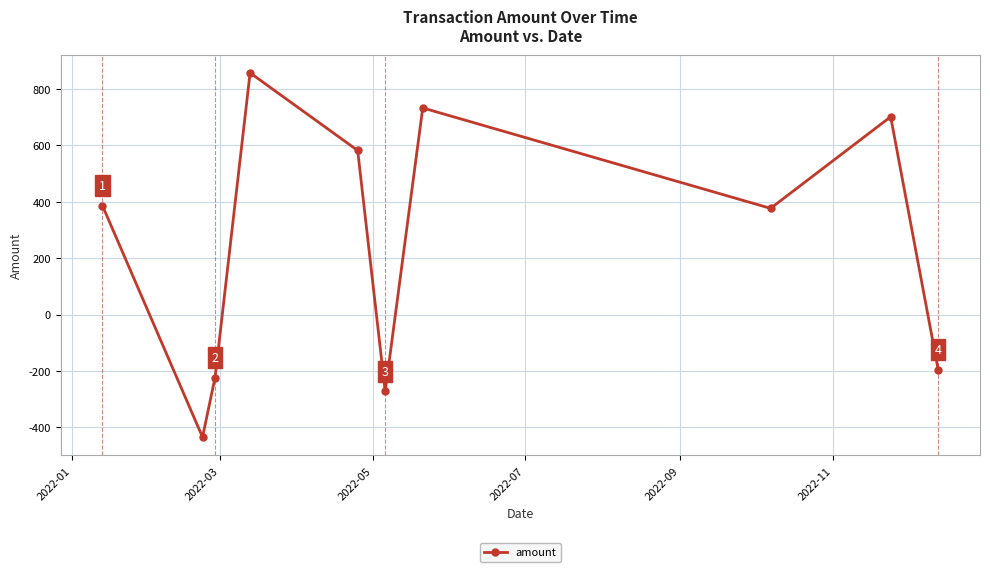

What is the smallest value displayed?

-434.6